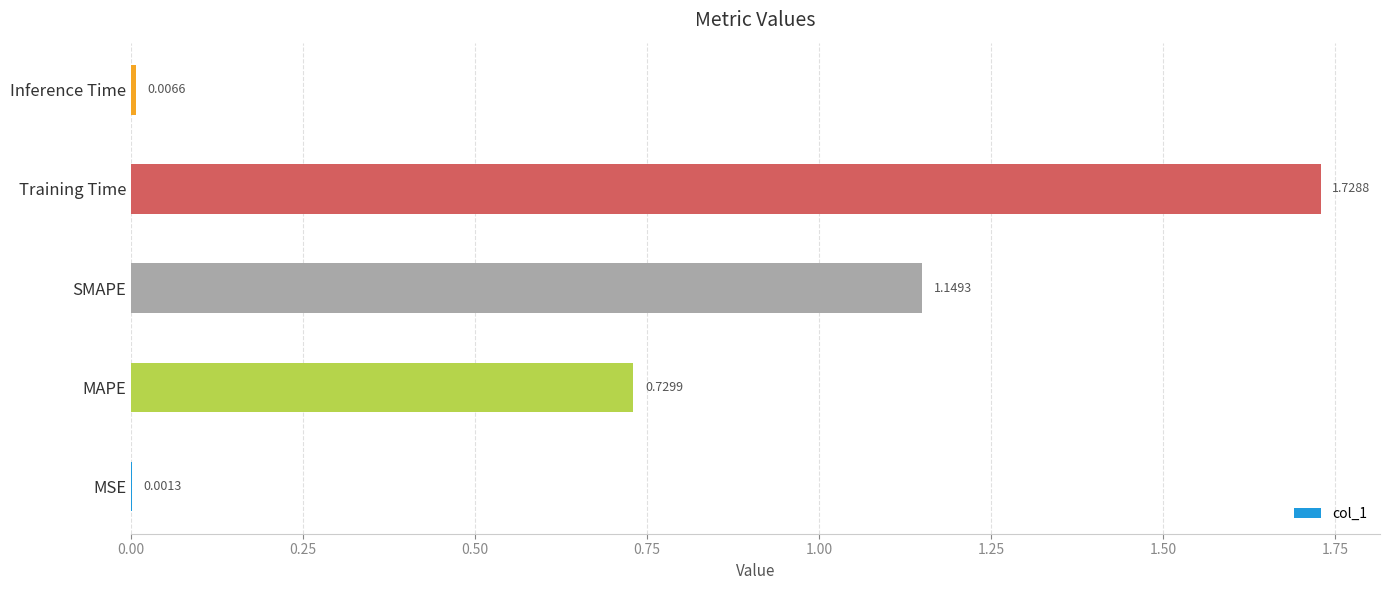

How many series are shown in this chart?

1